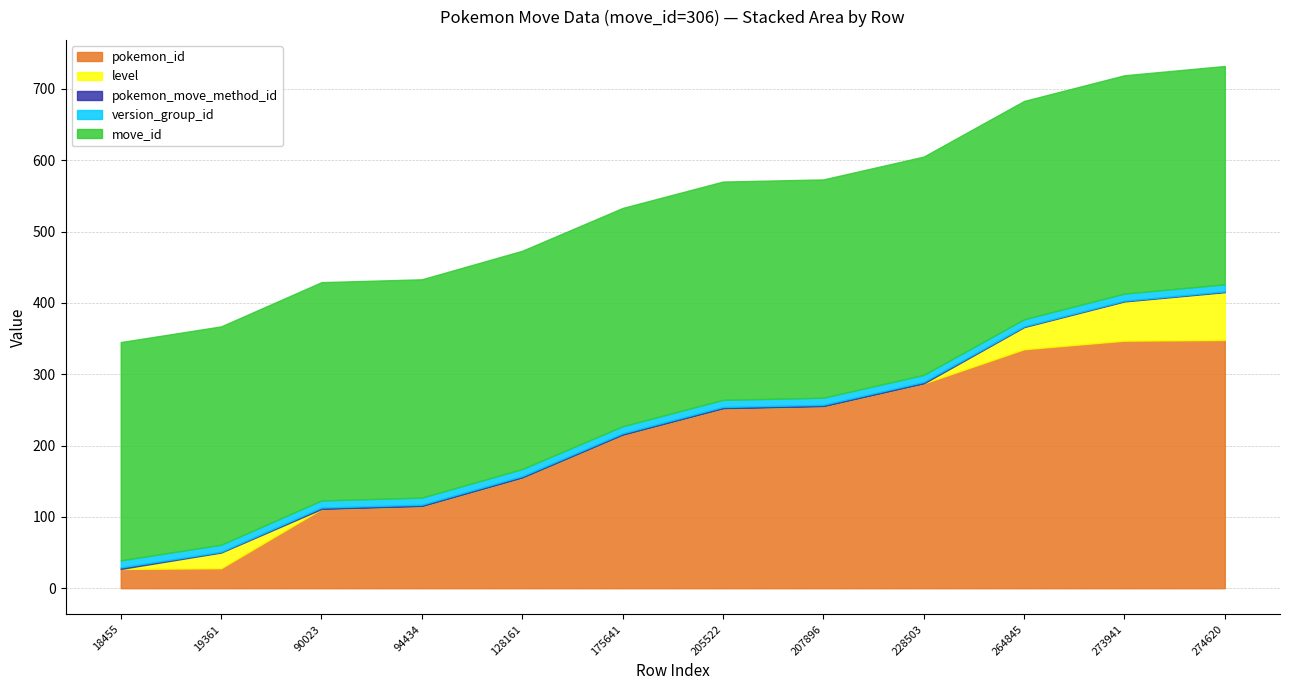

Reading left to right, extract all data points from this chart.

pokemon_id: 18455=27	19361=28	90023=111	94434=115	128161=155	175641=215	205522=252	207896=255	228503=287	264845=335	273941=347	274620=348
level: 18455=0	19361=22	90023=0	94434=0	128161=0	175641=0	205522=0	207896=0	228503=0	264845=31	273941=55	274620=67
pokemon_move_method_id: 18455=2	19361=1	90023=2	94434=2	128161=2	175641=2	205522=2	207896=2	228503=2	264845=1	273941=1	274620=1
version_group_id: 18455=10	19361=10	90023=10	94434=10	128161=10	175641=10	205522=10	207896=10	228503=10	264845=10	273941=10	274620=10
move_id: 18455=306	19361=306	90023=306	94434=306	128161=306	175641=306	205522=306	207896=306	228503=306	264845=306	273941=306	274620=306